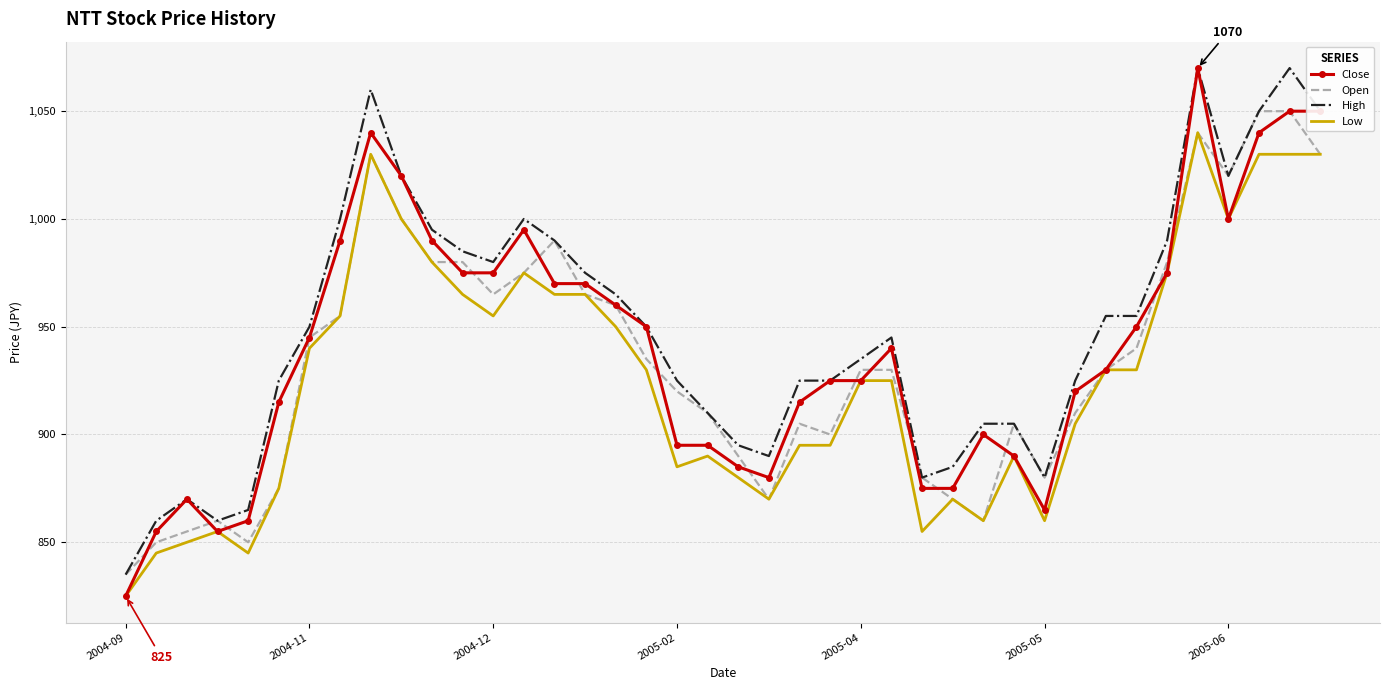

What is the maximum value for Open?

1050